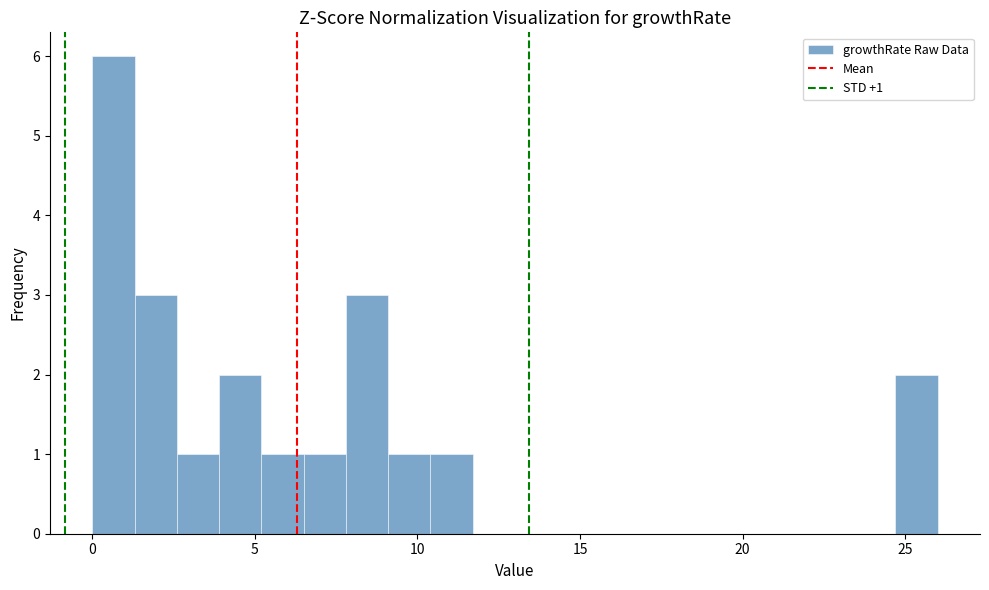

Read against the x-axis, roughly where is the centre of the tallest bar?

0.5